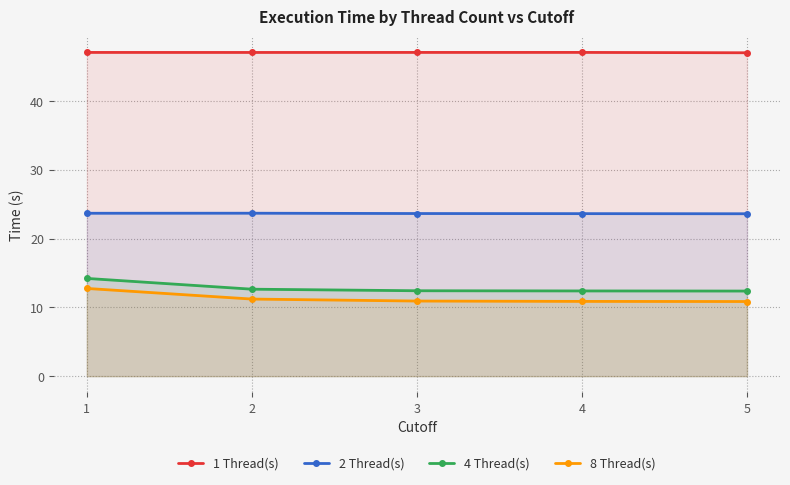

Which series has the largest range (max minus min)?

8 Thread(s)